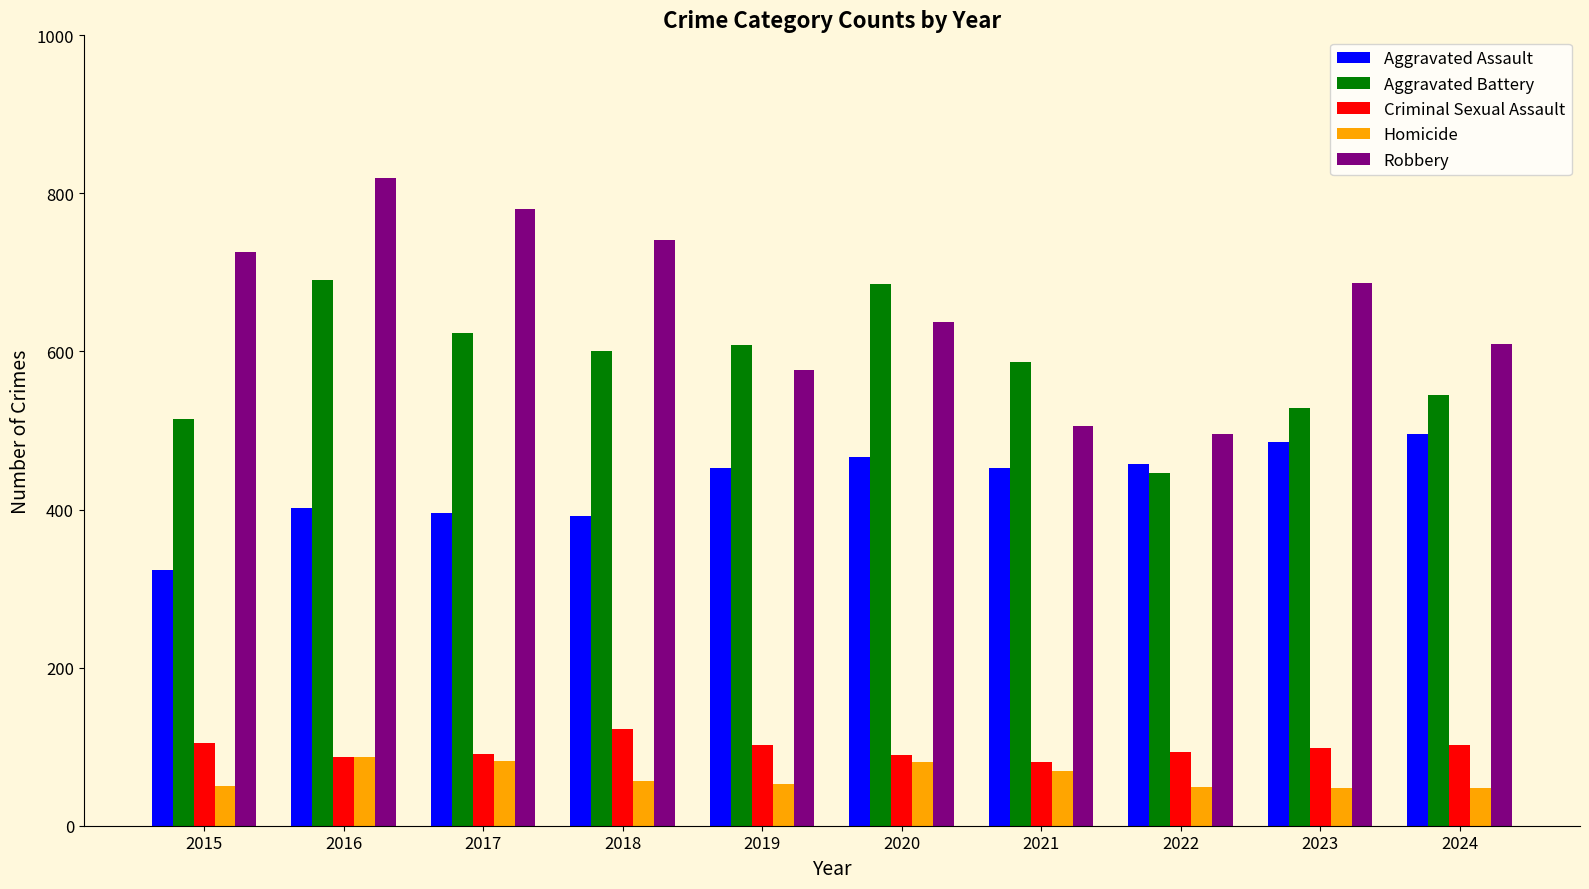

Which series has the widest spread of values?

Robbery